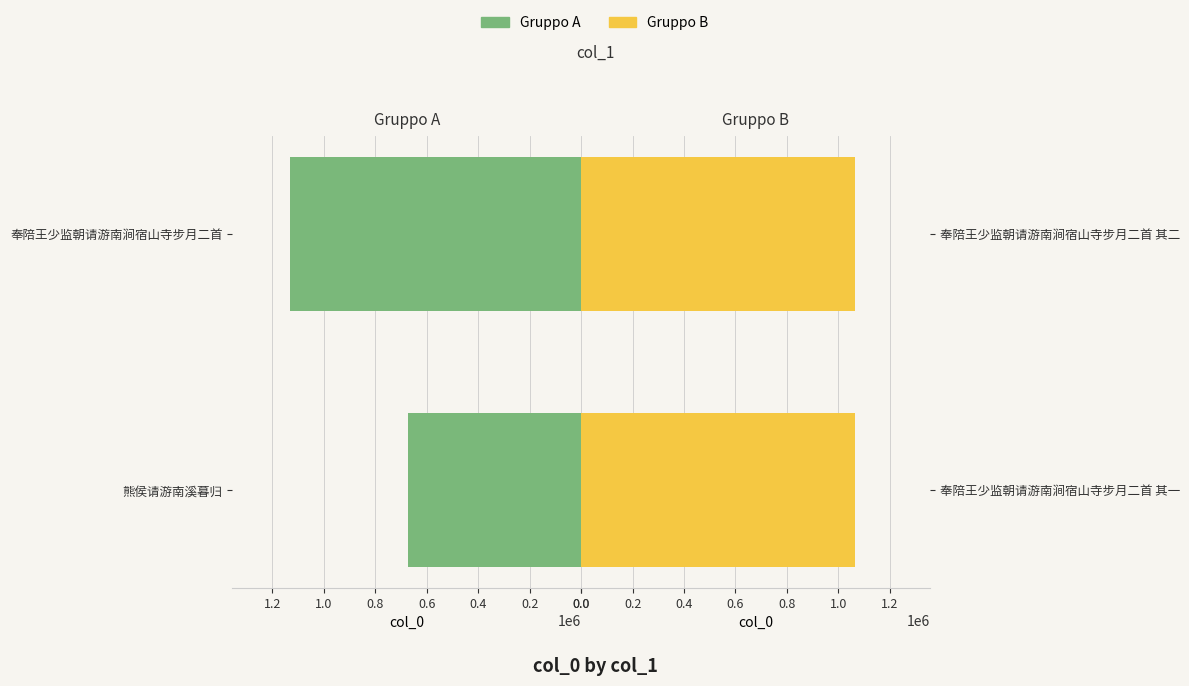

What is the value of the Gruppo A bar at the 1st from the left?

672837